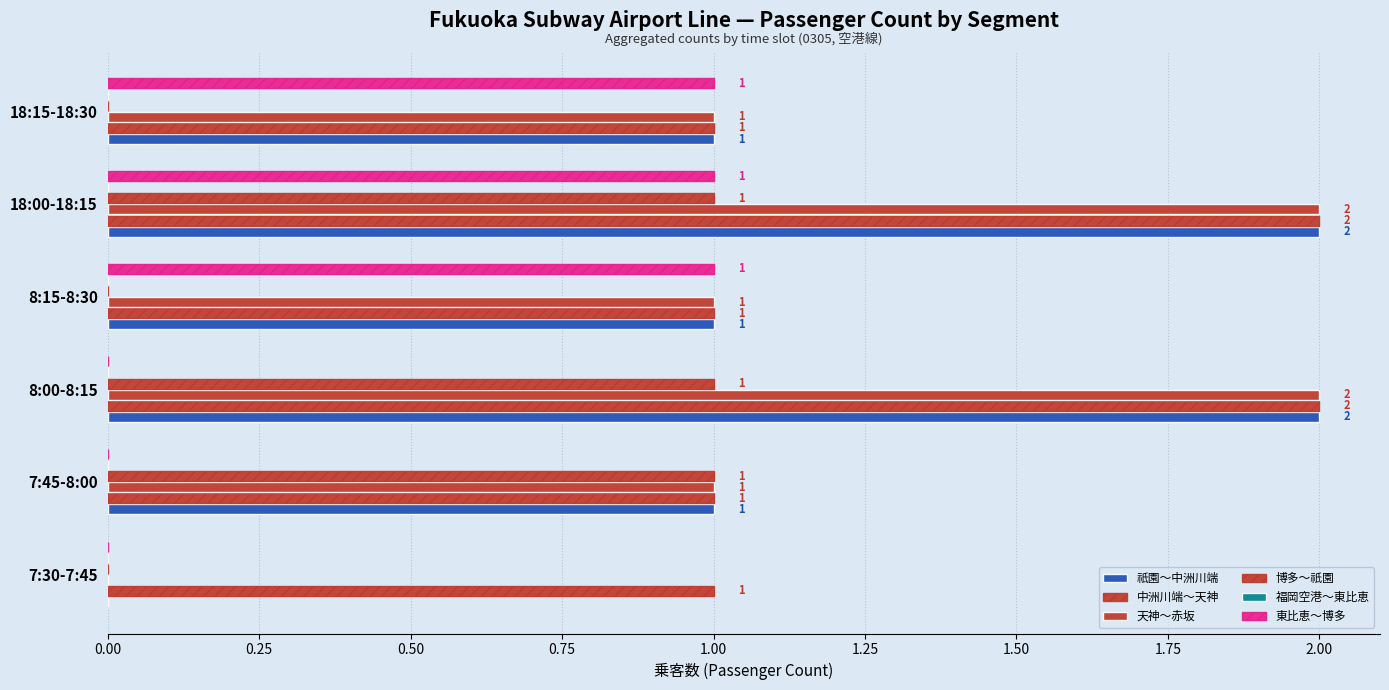

True or false: 天神～赤坂 has a value of 3.2 at 18:00-18:15.

False